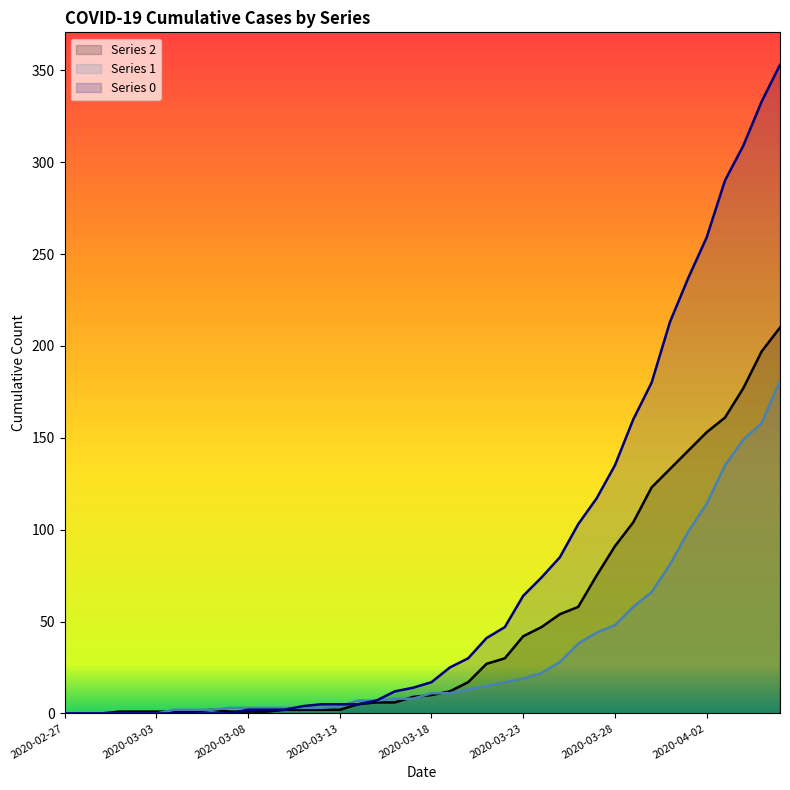

Which series changed the most between 2020-03-20 and 2020-04-06?

Series 0